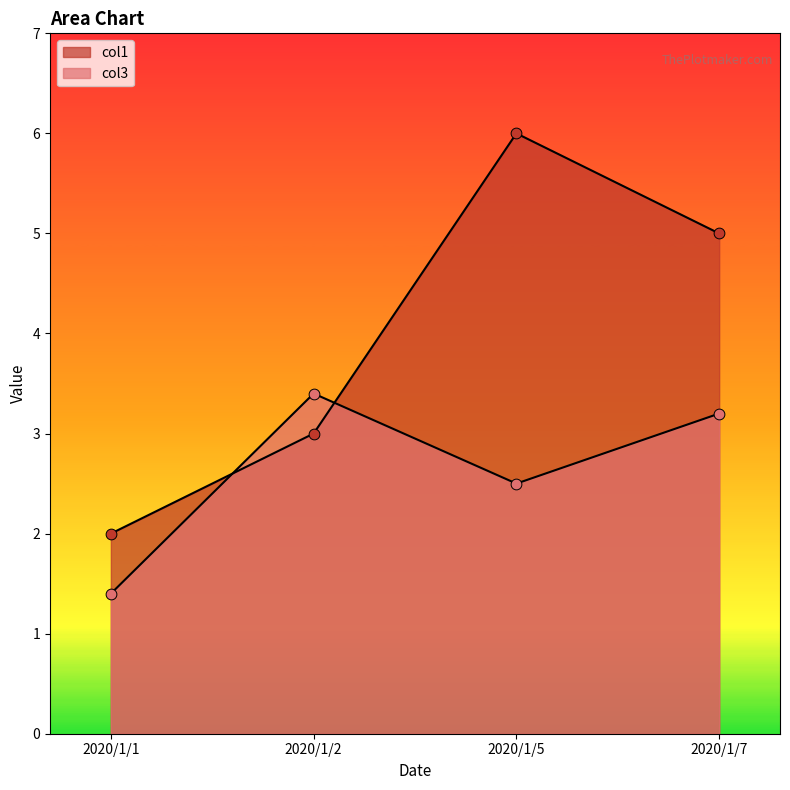

Is the value of col1 at 2020/1/7 greater than the value of col3 at 2020/1/5?

Yes